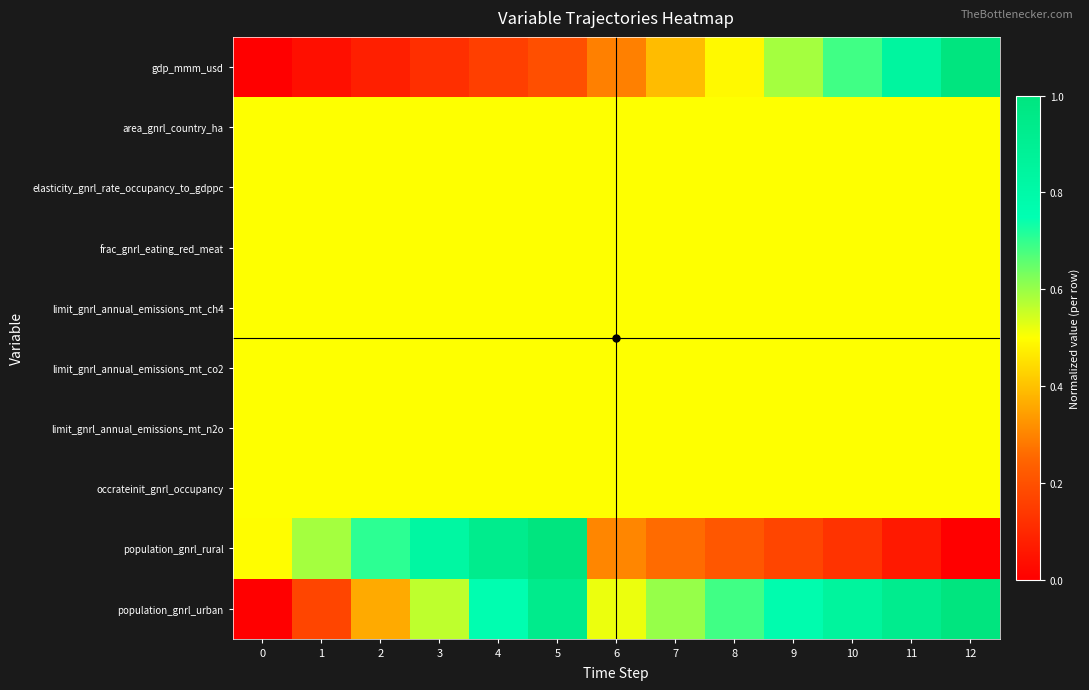

What is the difference between the highest and lowest values at 12?

1.0